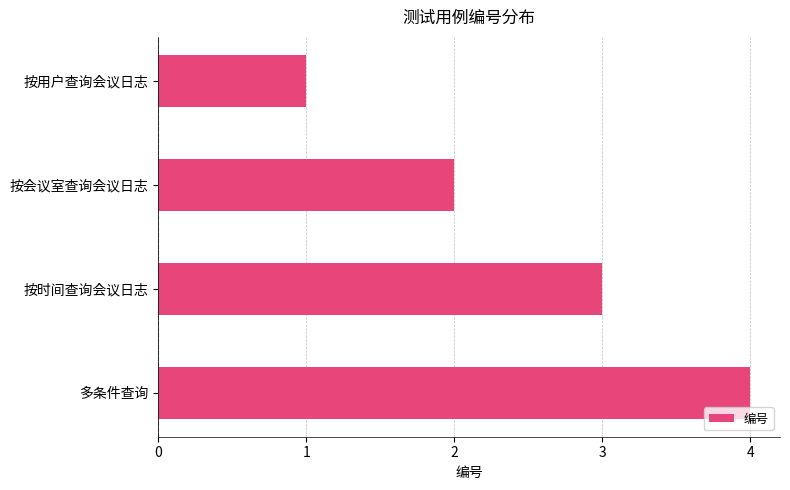

Between 按用户查询会议日志 and 按时间查询会议日志, which is larger?

按时间查询会议日志